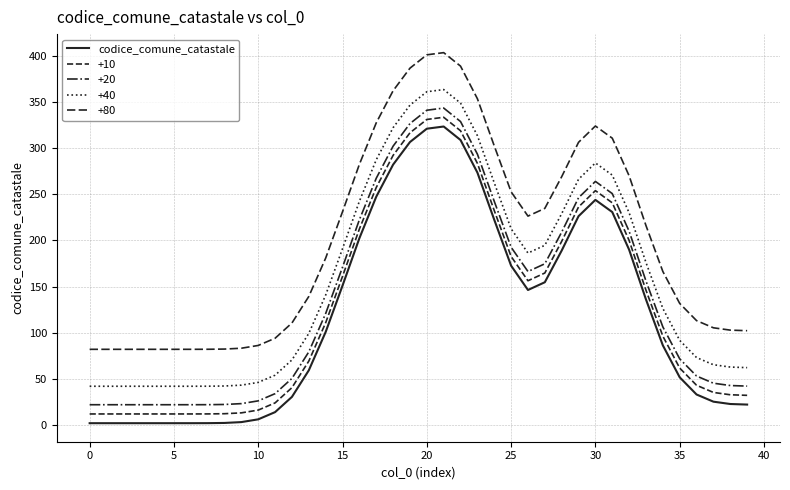

How many lines are shown in the chart?

5